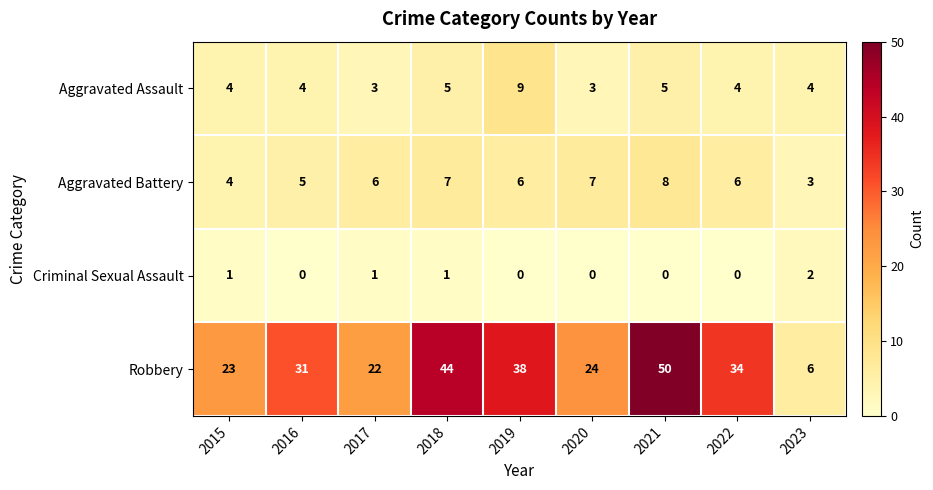

What is the average value of the Aggravated Assault series?

5